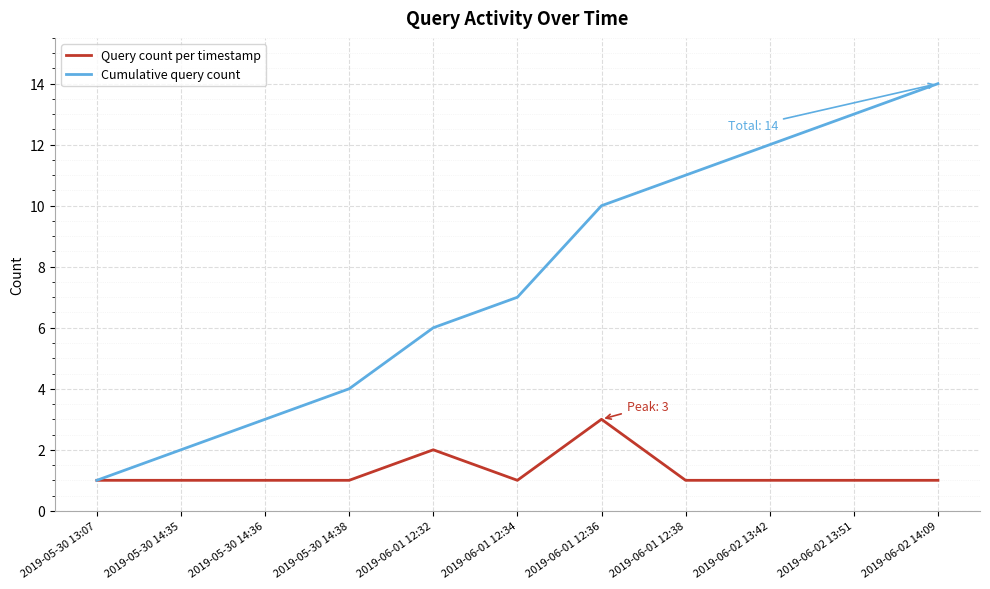

What is the lowest value of the Query count per timestamp series?

1